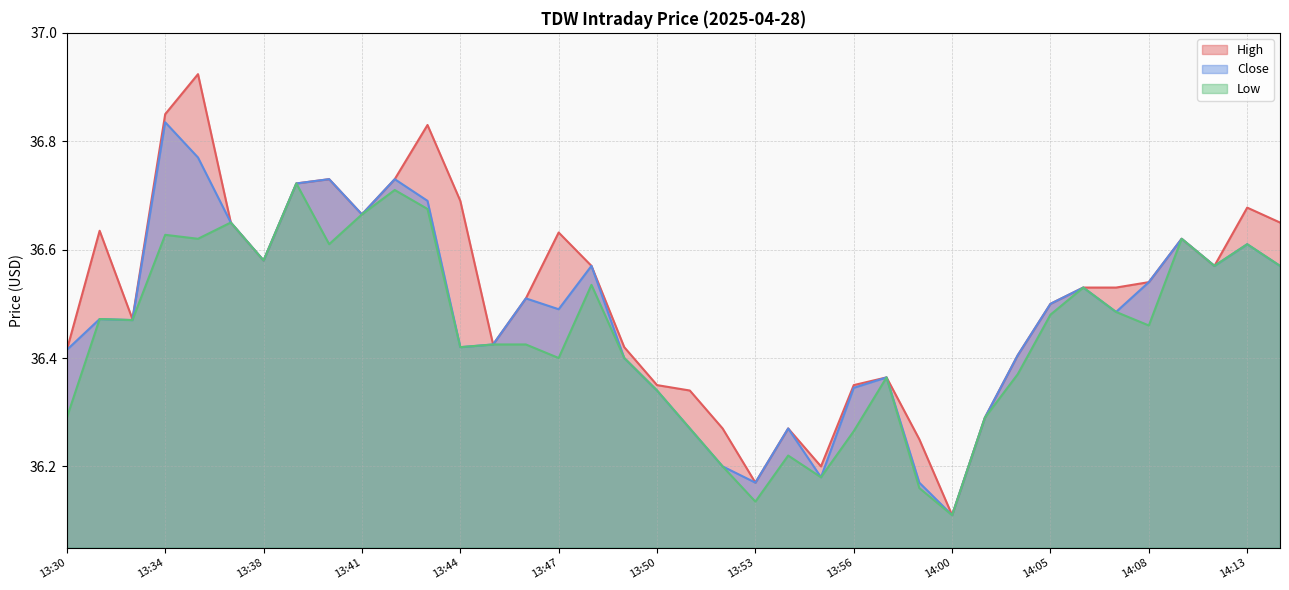

At how many categories does at least one series exceed 36?

38